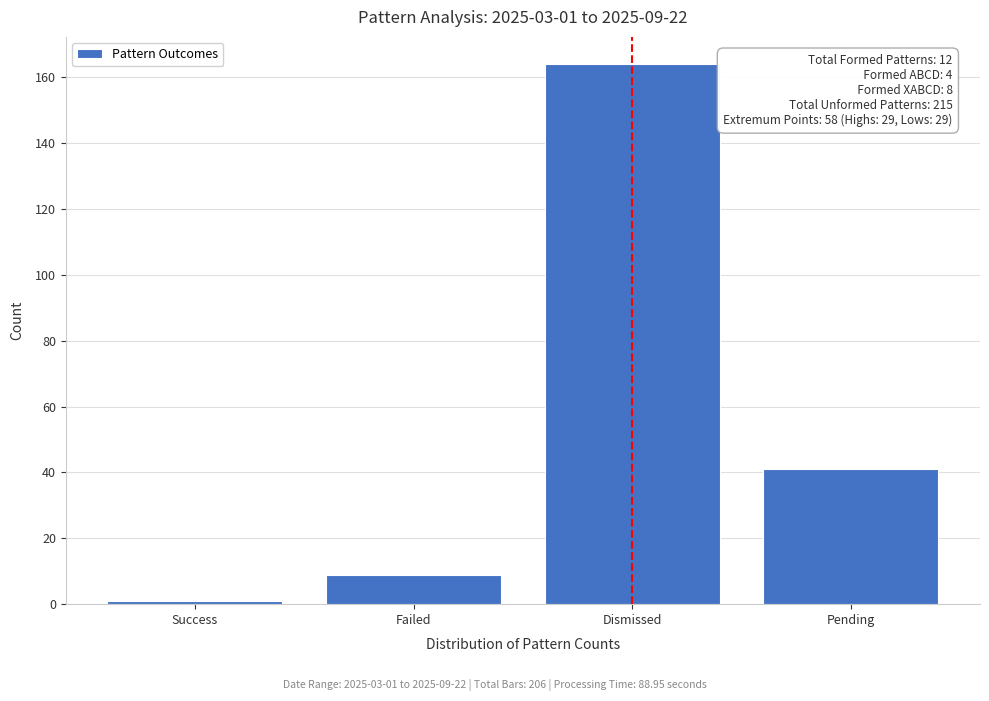

Reading right to left, transcribe all the data shown in this chart.

Pending=41	Dismissed=164	Failed=9	Success=1